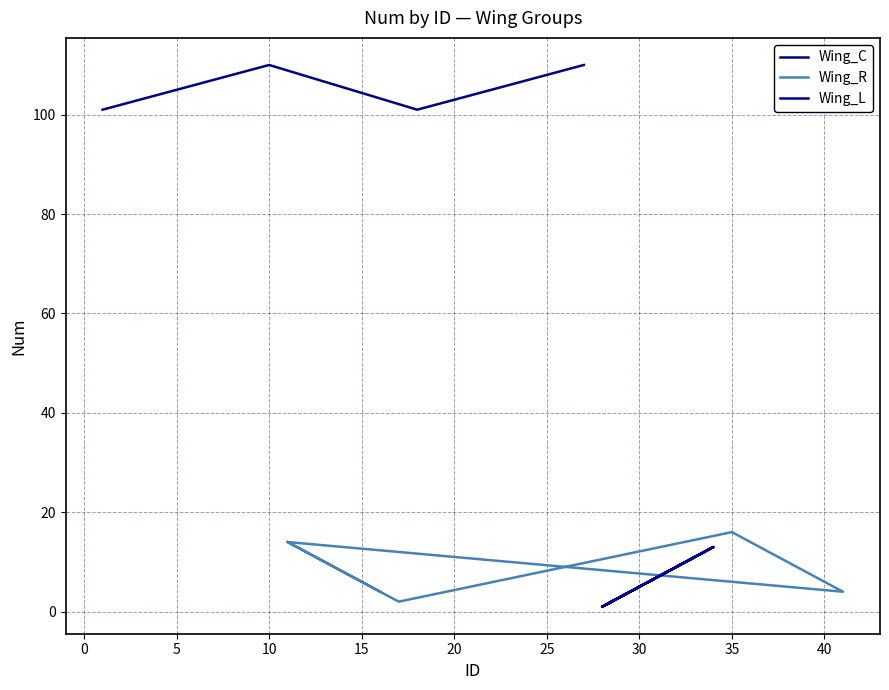

Rank the series by their maximum value, from highest to lowest.

Wing_C, Wing_R, Wing_L